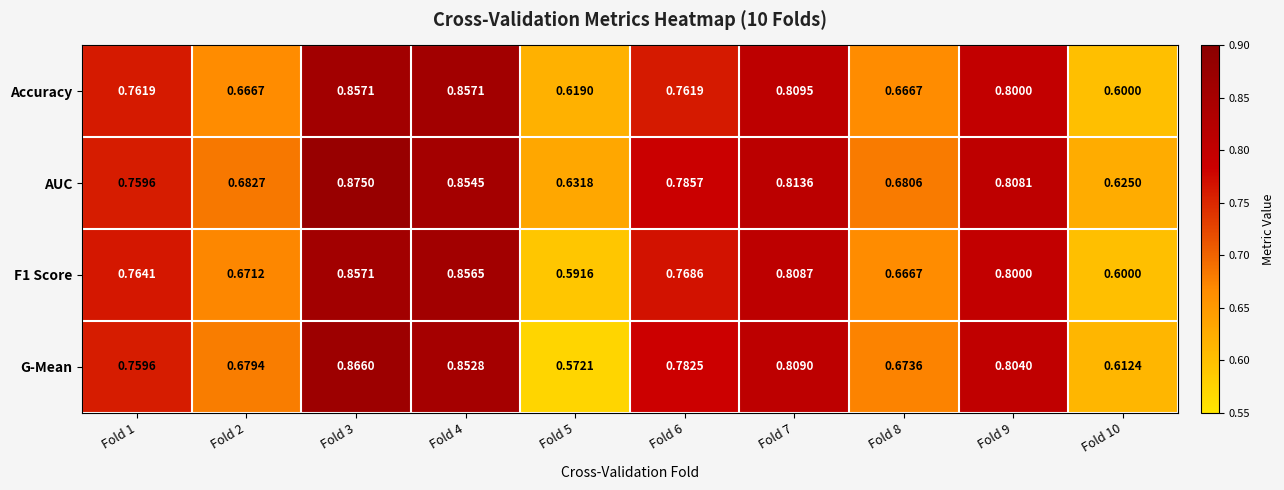

Which series has the largest range (max minus min)?

G-Mean